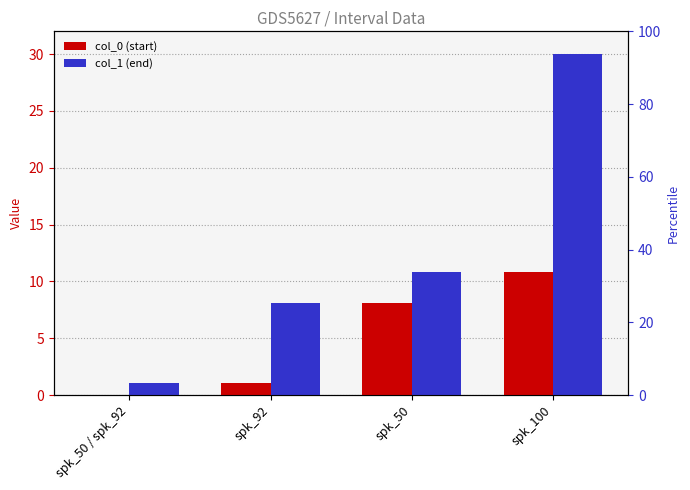

Rank the series by their maximum value, from highest to lowest.

col_1, col_0